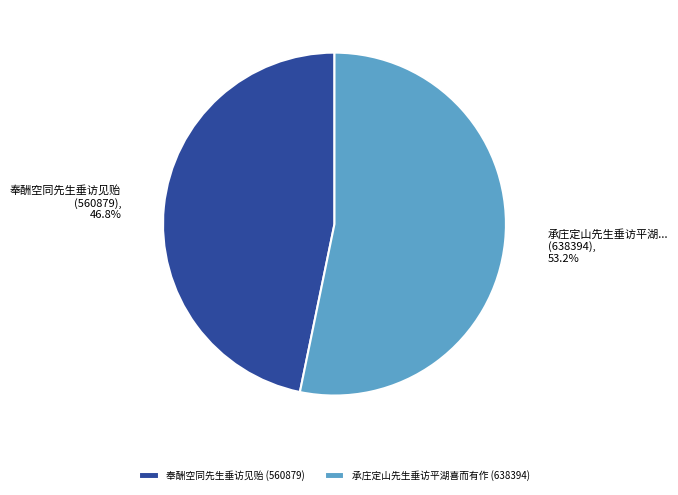

How much of the chart is everything except 承庄定山先生垂访平湖喜而有作?

46.8%